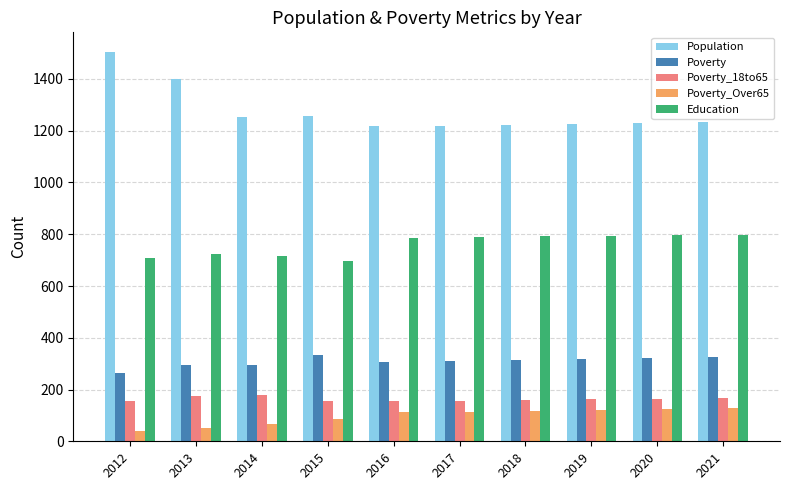

Count the number of data series in this chart.

5